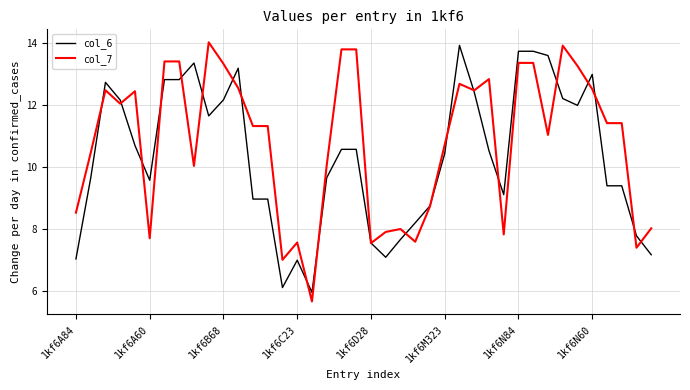

True or false: col_6 has more than 1 points higher than both neighbors.

True